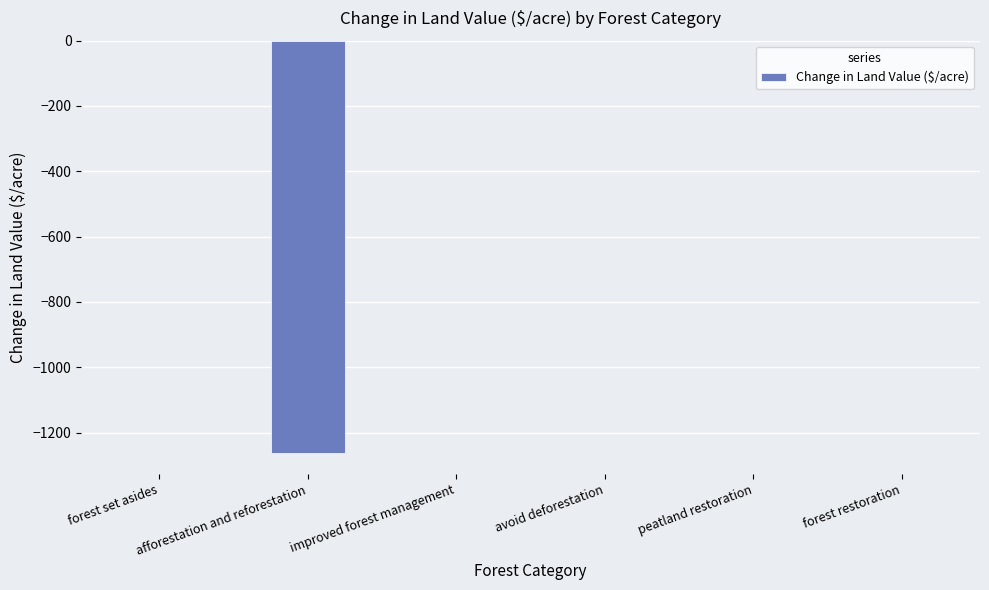

Between afforestation and reforestation and forest set asides, which is larger?

forest set asides